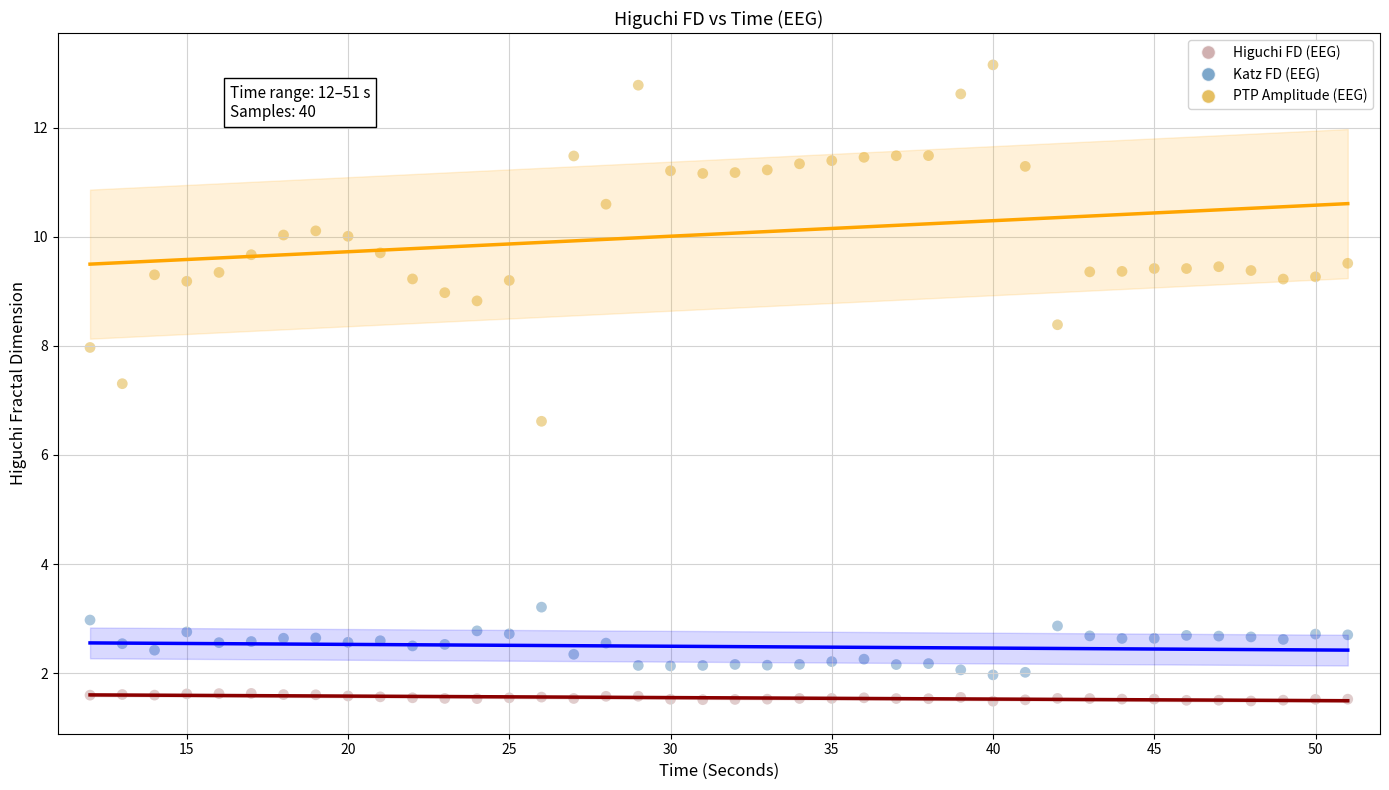

What are all the series names shown in the legend?

Higuchi FD (EEG), Katz FD (EEG), PTP Amplitude (EEG)